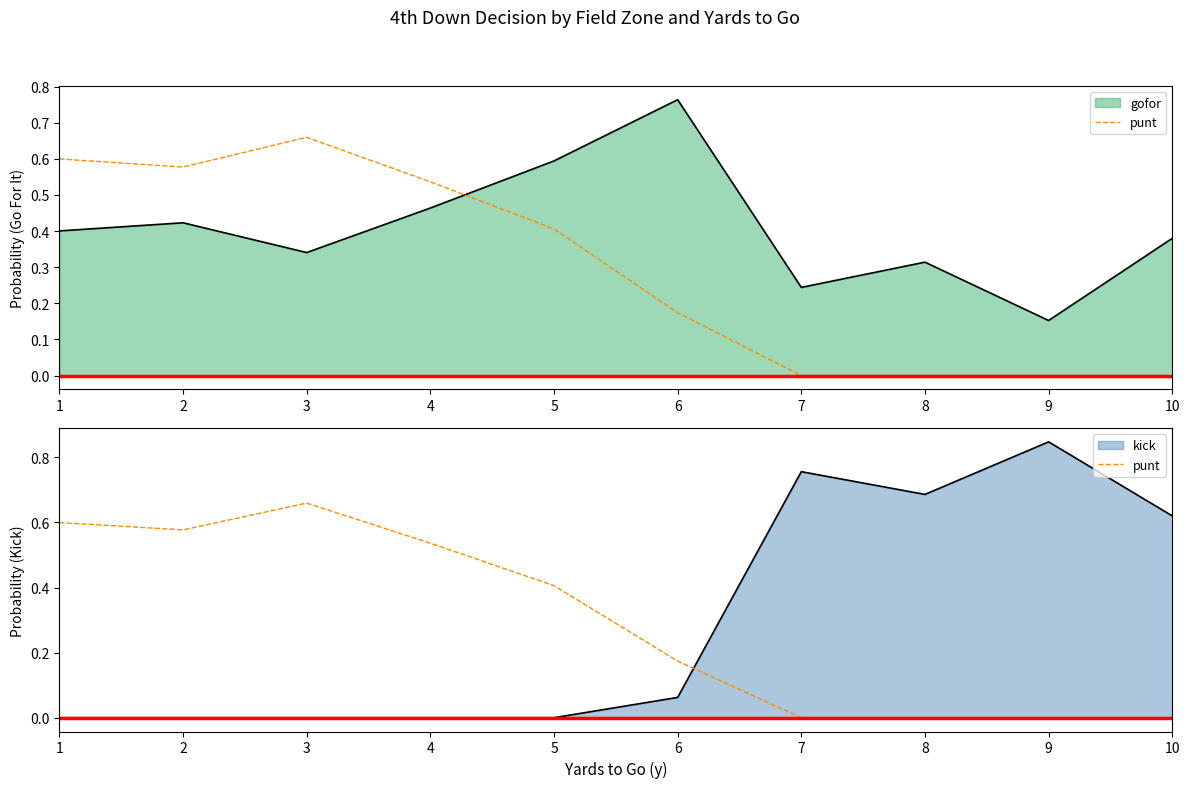

How many data points does each series have?

10